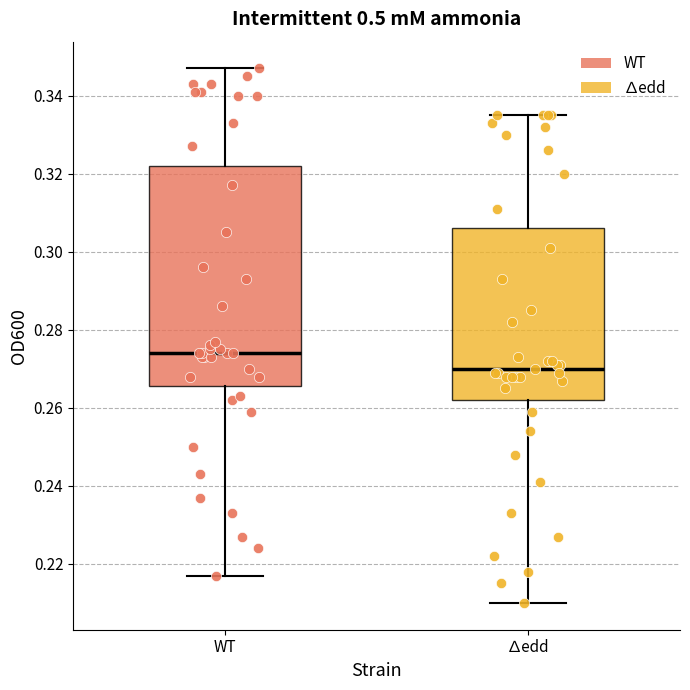

Where does the lower whisker of the box for ∆edd end on the y-axis? The values are not printed on the chart, so give them approximately, as read against the axis.

0.210